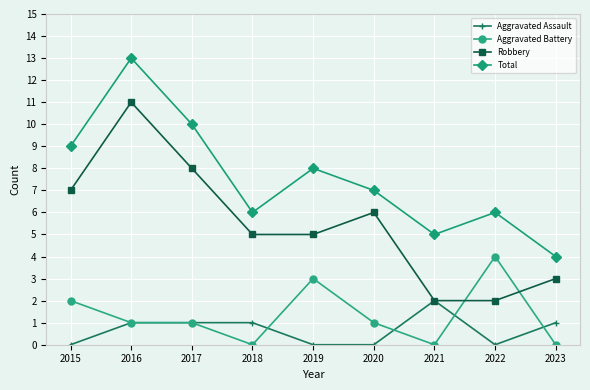

Read the Aggravated Battery value at 2016.

1